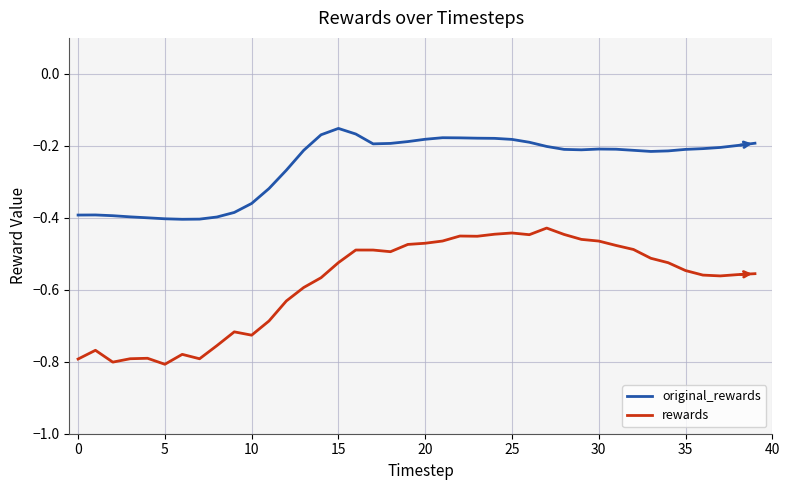

True or false: original_rewards has more than 2 points higher than both neighbors.

True